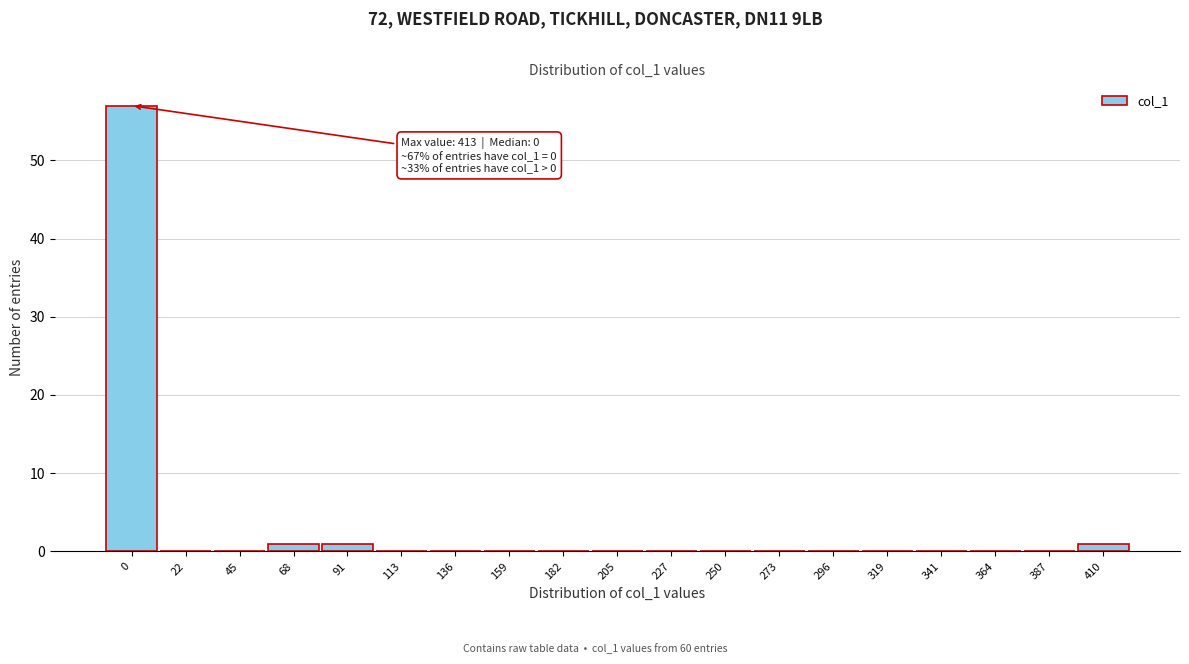

Reading left to right, list all the values displayed in this chart.

0=57	22=0	45=0	68=1	91=1	113=0	136=0	159=0	182=0	205=0	227=0	250=0	273=0	296=0	319=0	341=0	364=0	387=0	410=1